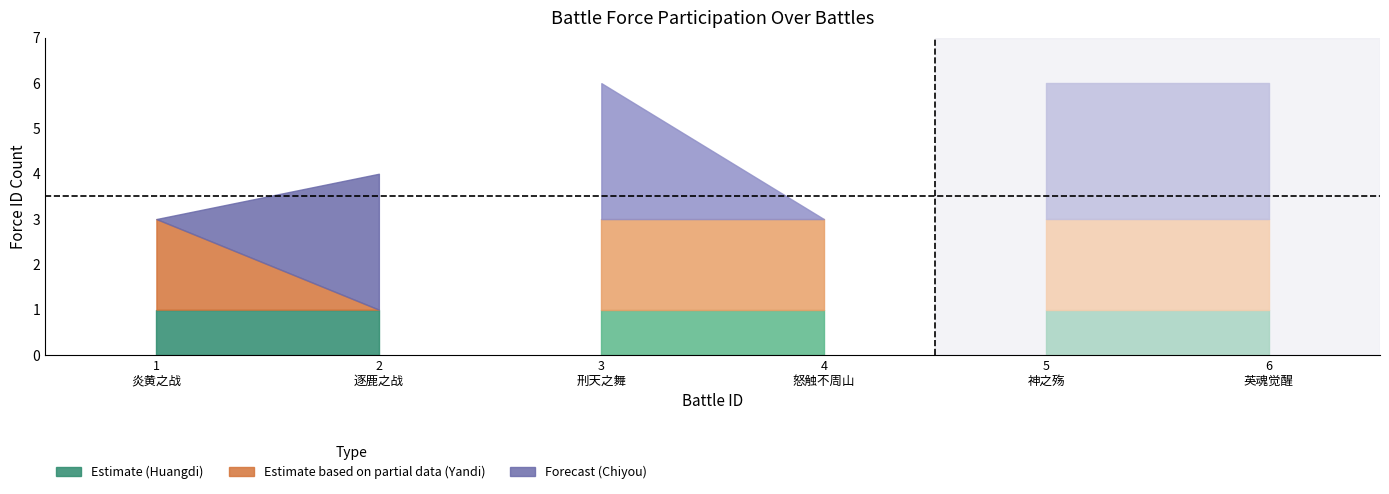

What is the spread (max minus min) of values at 3
刑天之舞?

2